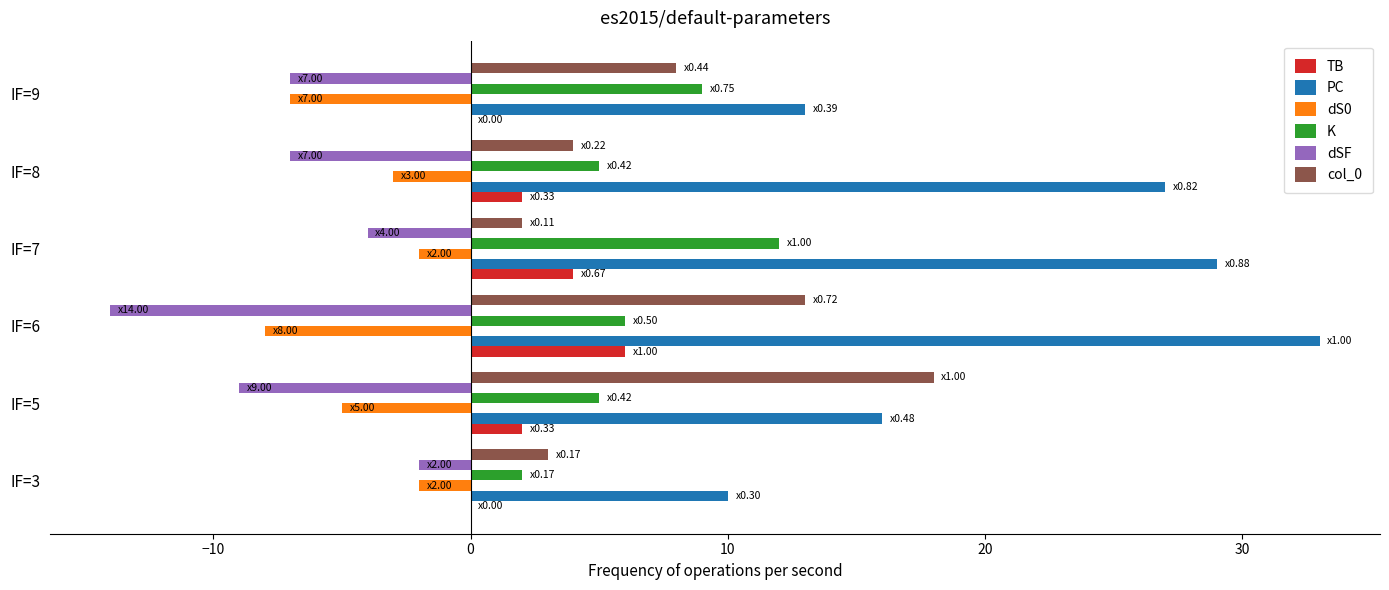

What is the highest value of the TB series?

6